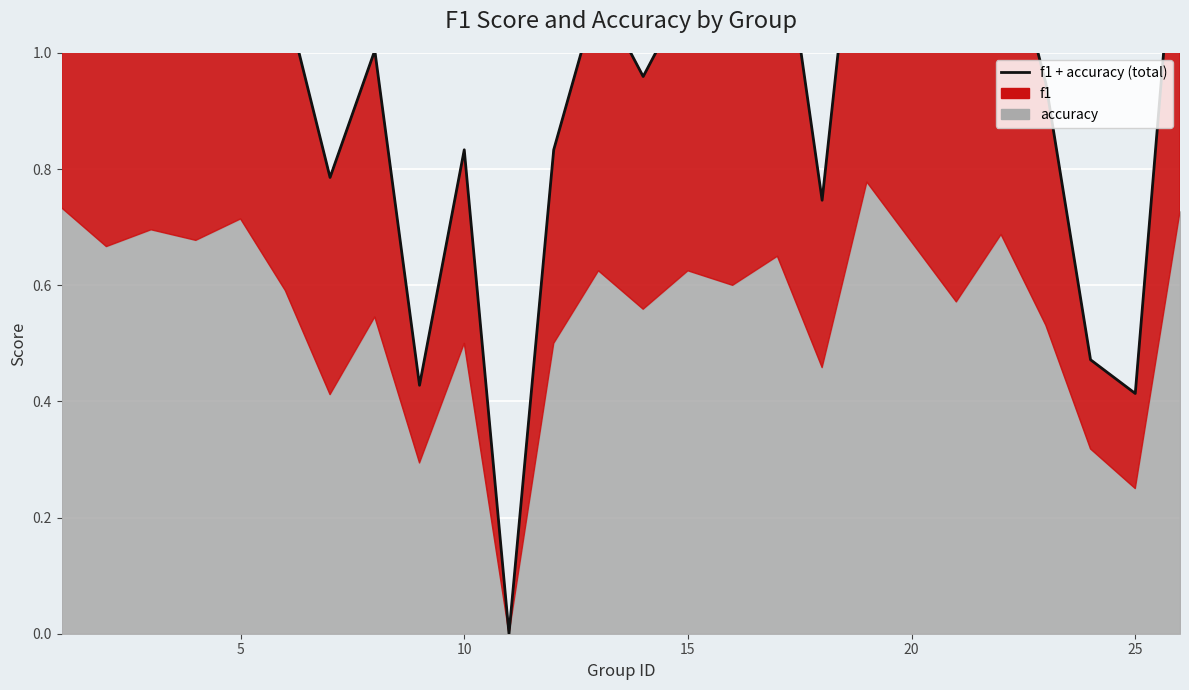

What is the maximum value shown in the chart?

1.5